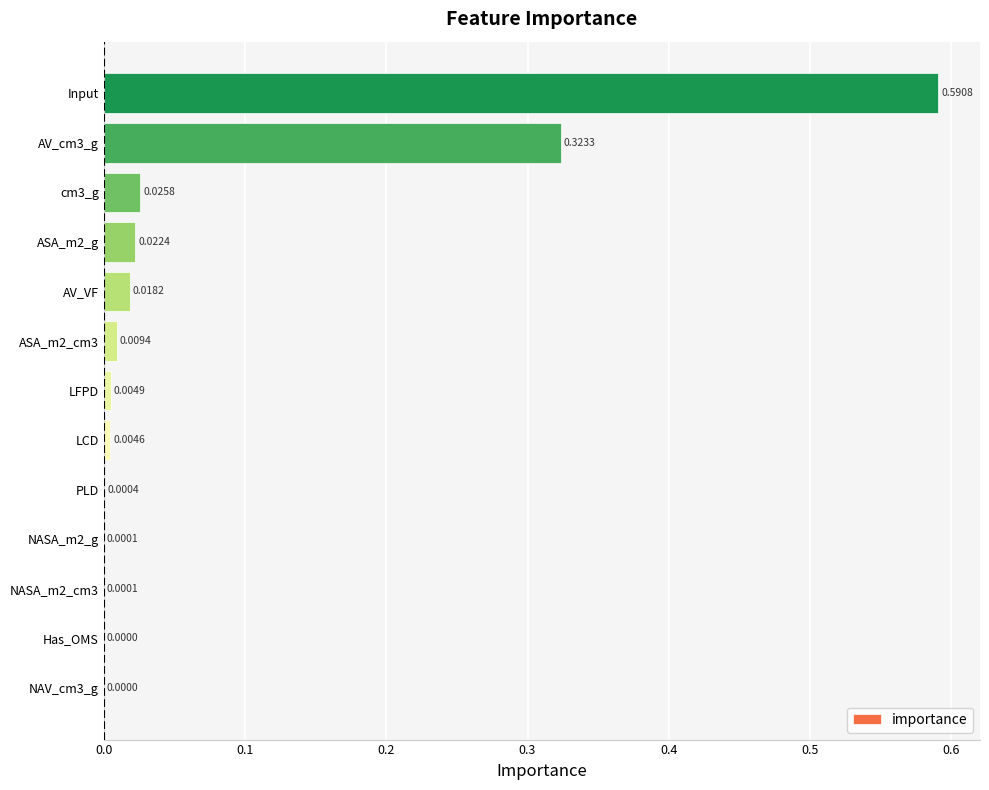

Are the bars horizontal?

Yes